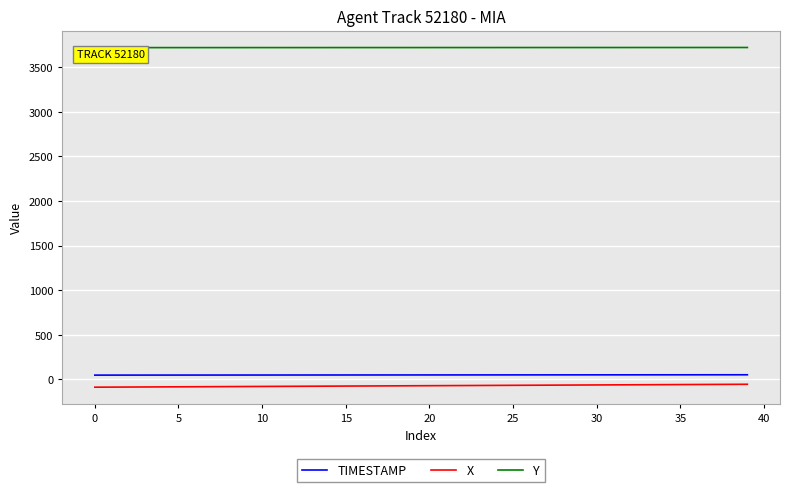

How many lines are shown in the chart?

3